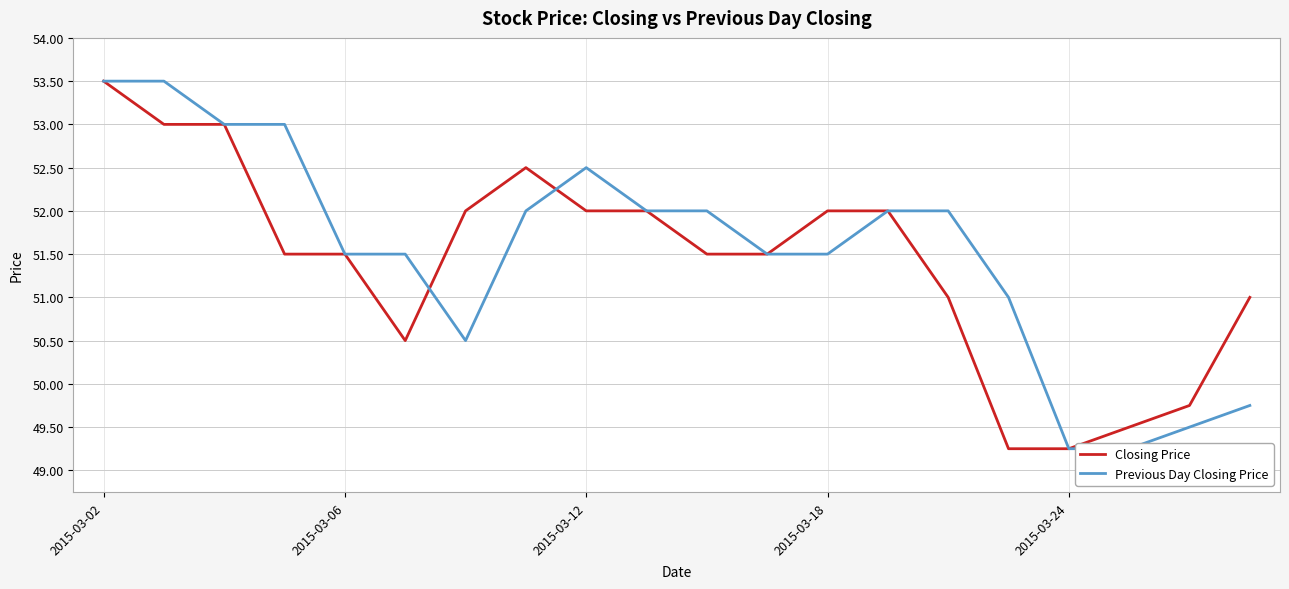

What is the maximum value for Closing Price?

53.5